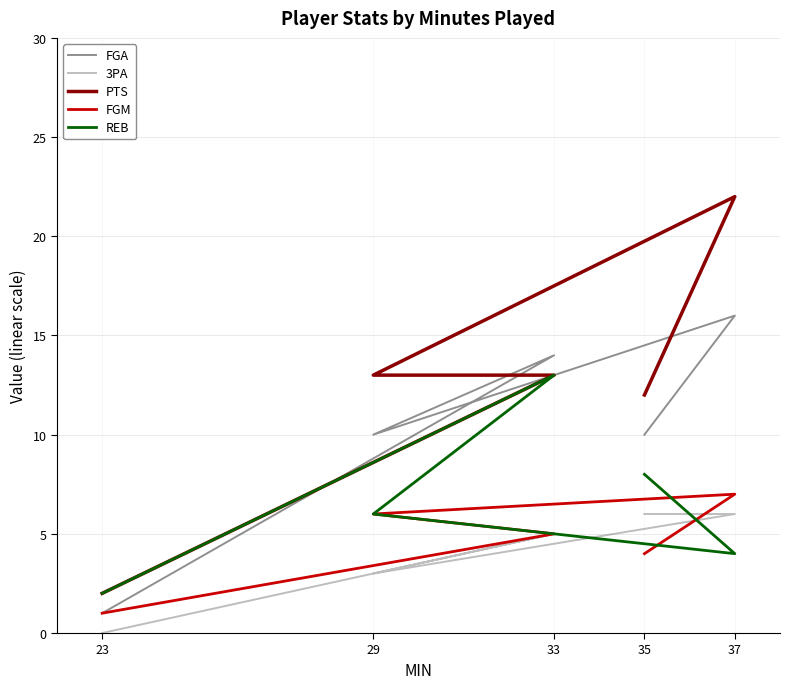

What is the total value across all series at 29?

38